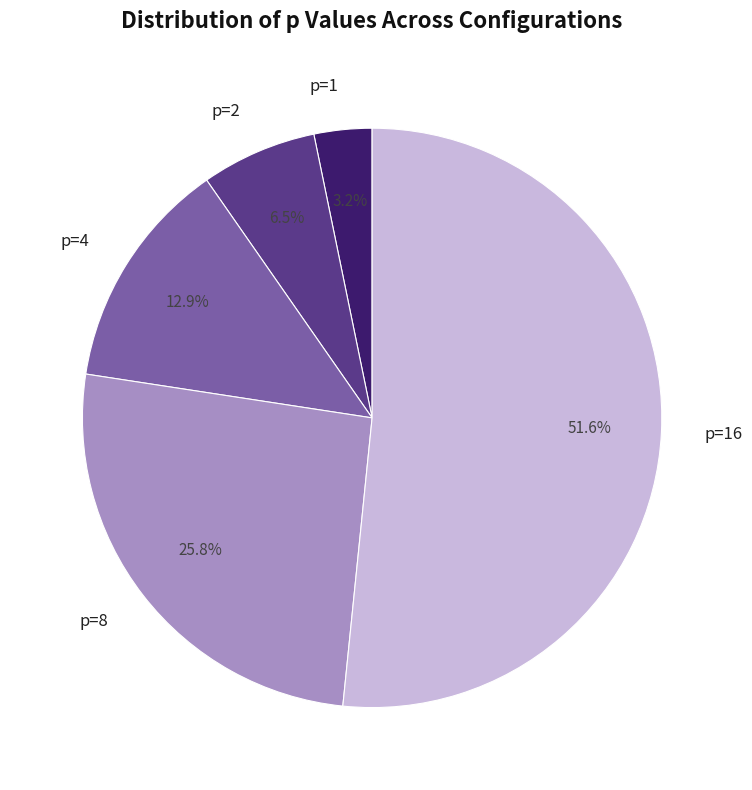

Count the number of slices in the pie.

5